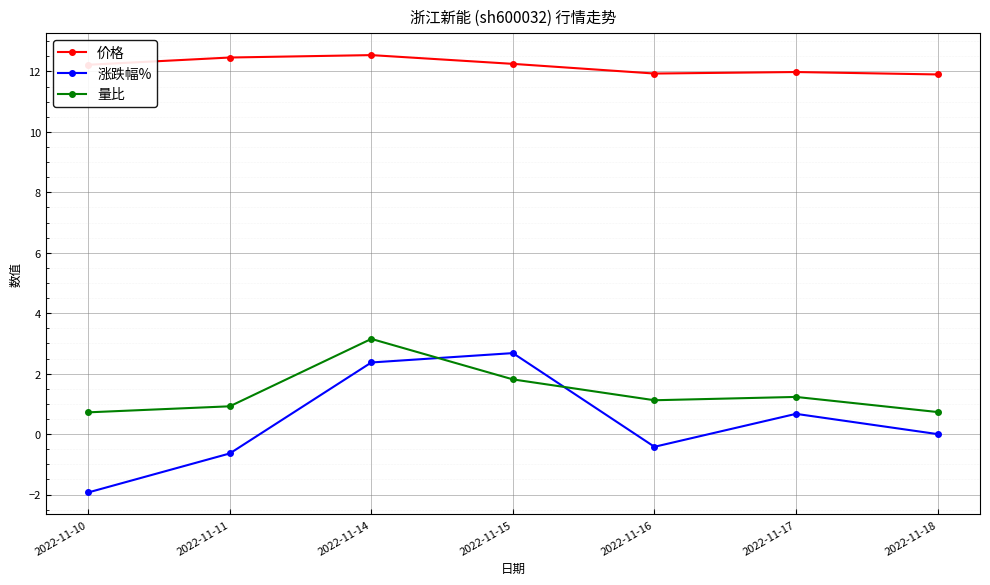

True or false: 涨跌幅% has a value of 0.0 at 2022-11-18.

True